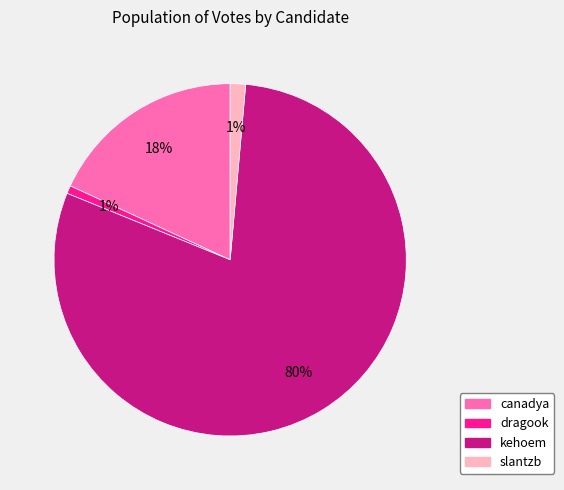

Which category has the biggest portion of the pie?

kehoem